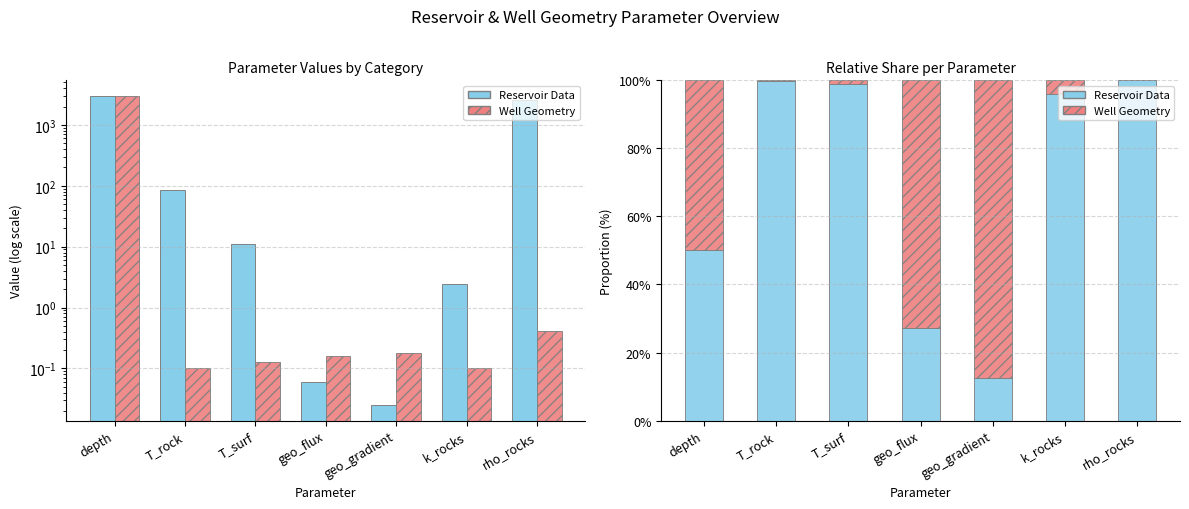

What are all the series names shown in the legend?

Reservoir Data, Well Geometry